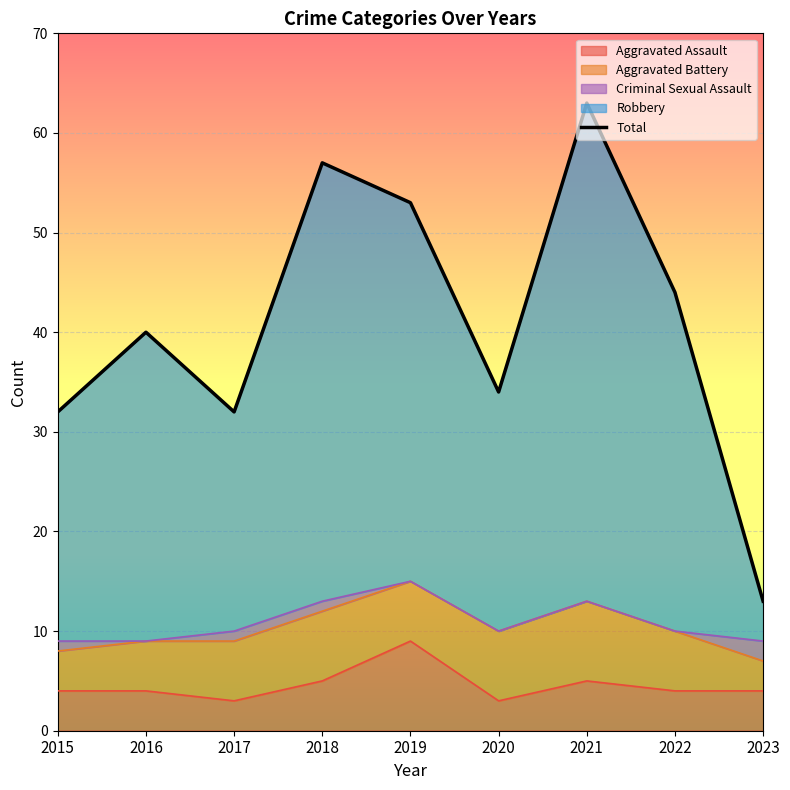

List the labels in order of value, smallest first.

2023, 2015, 2017, 2020, 2016, 2022, 2019, 2018, 2021